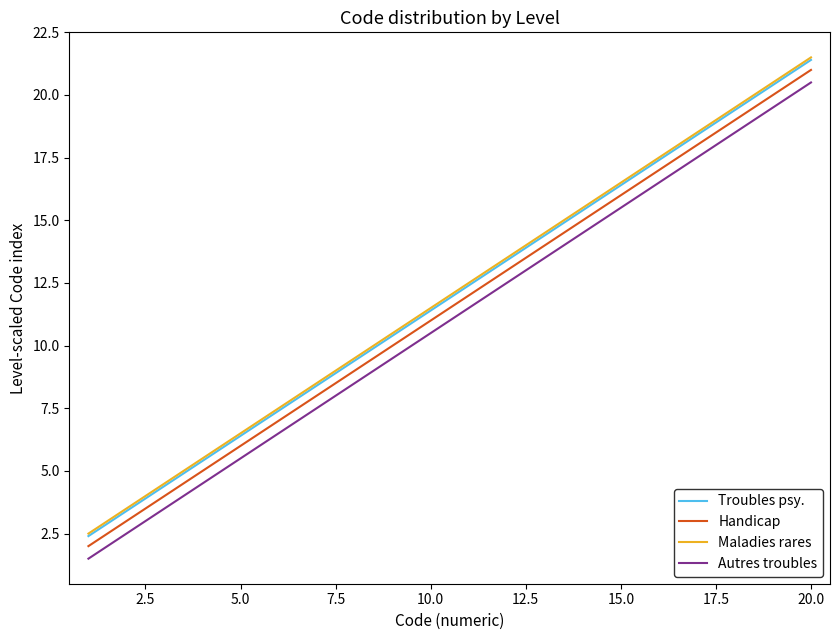

True or false: Maladies rares and Handicap cross at least once.

False